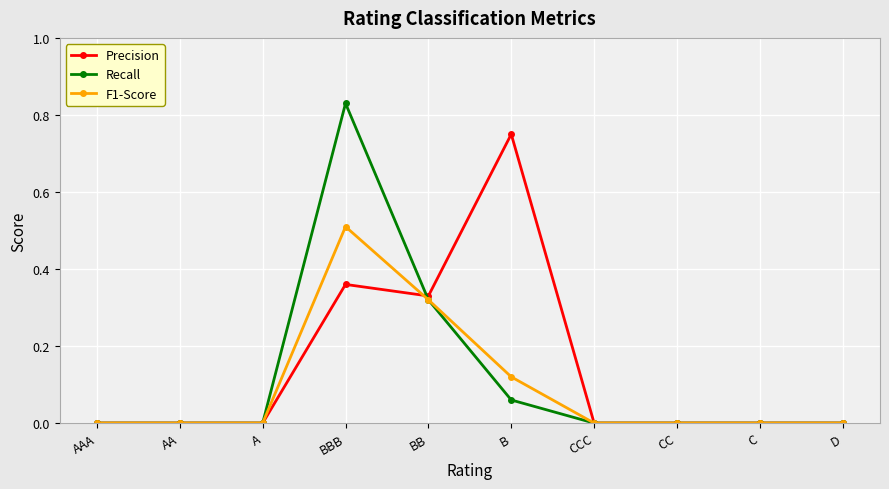

Between BBB and BB, which series saw the biggest shift?

Recall